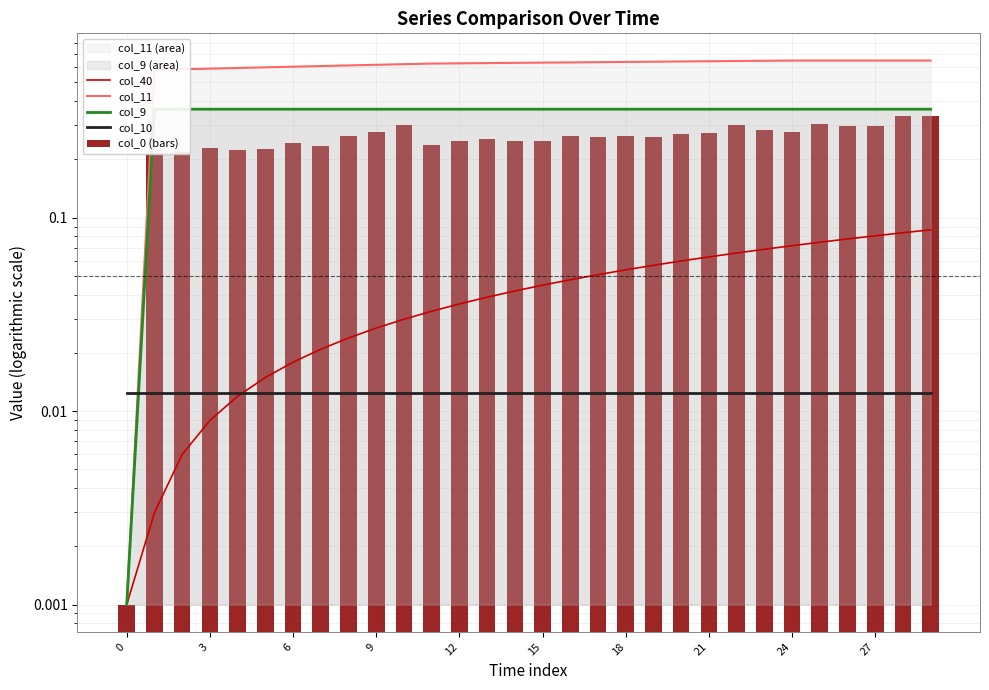

Between 14 and 13, which is larger?

14